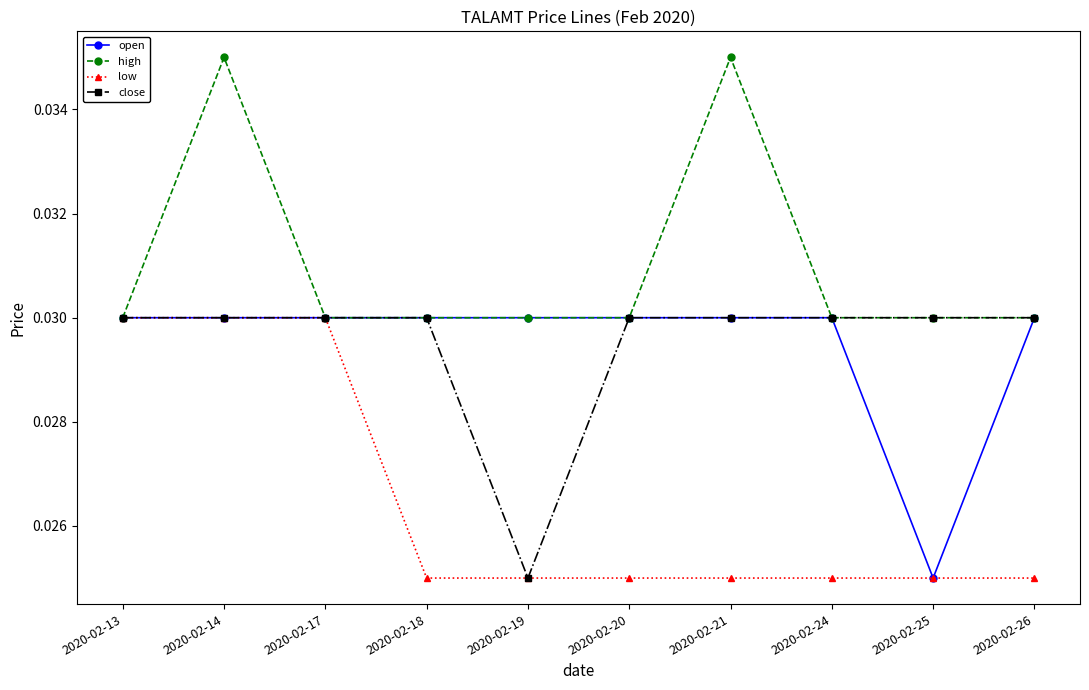

Where is open nearest to the value 0?

2020-02-25